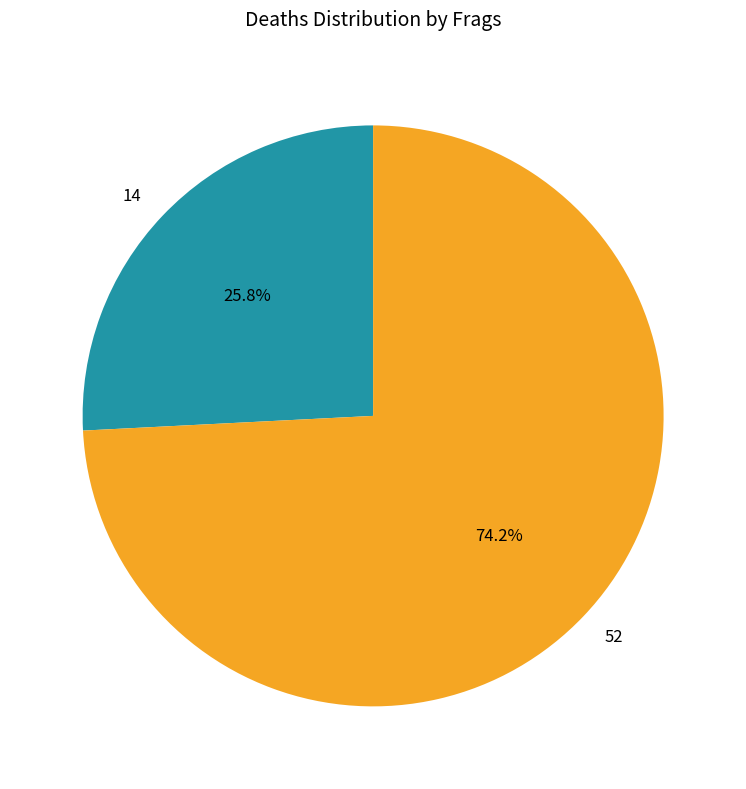

How many slices are in this pie chart?

2